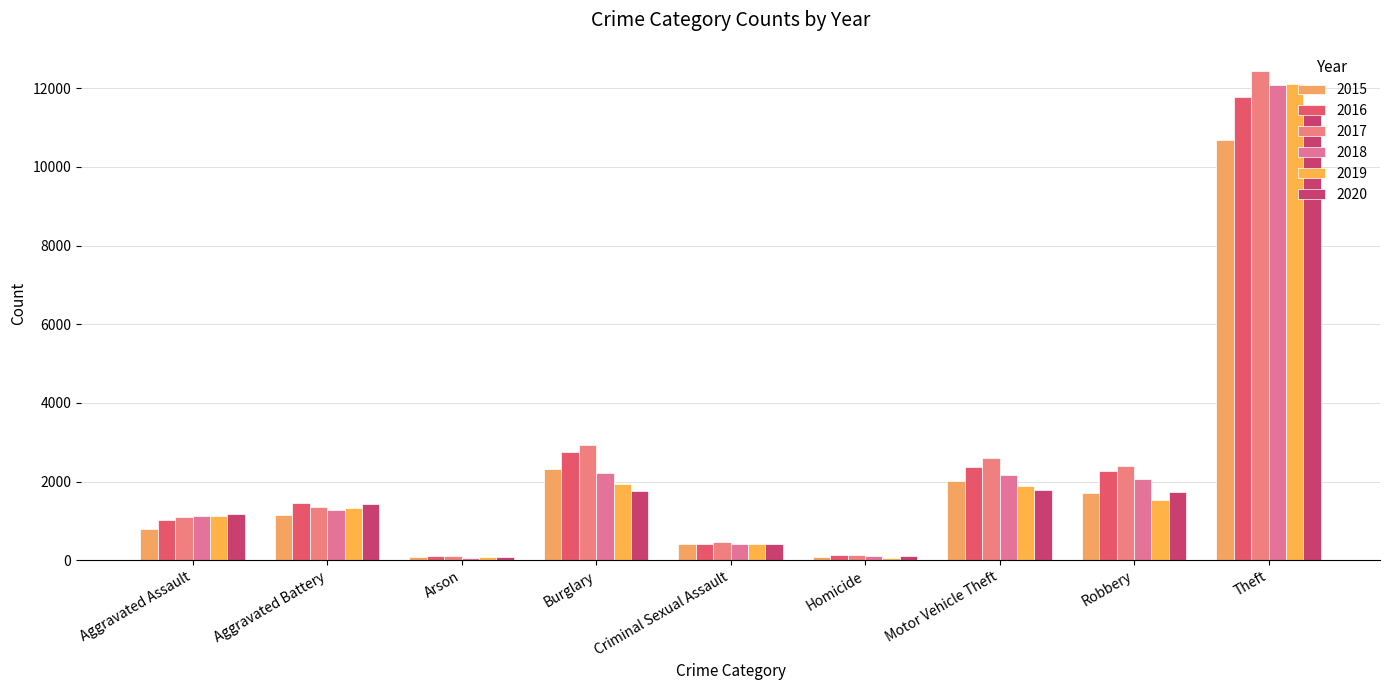

At which label does 2019 reach its minimum?

Homicide